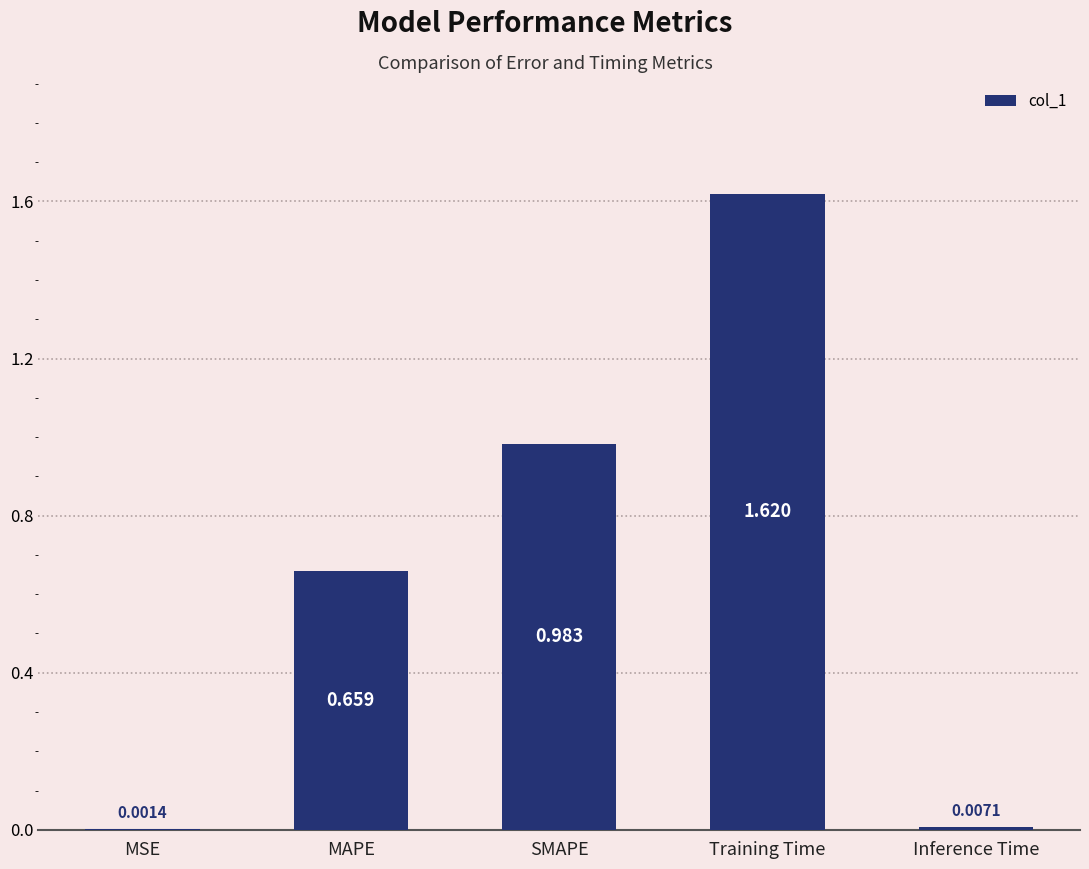

Which has a higher value, SMAPE or Inference Time?

SMAPE